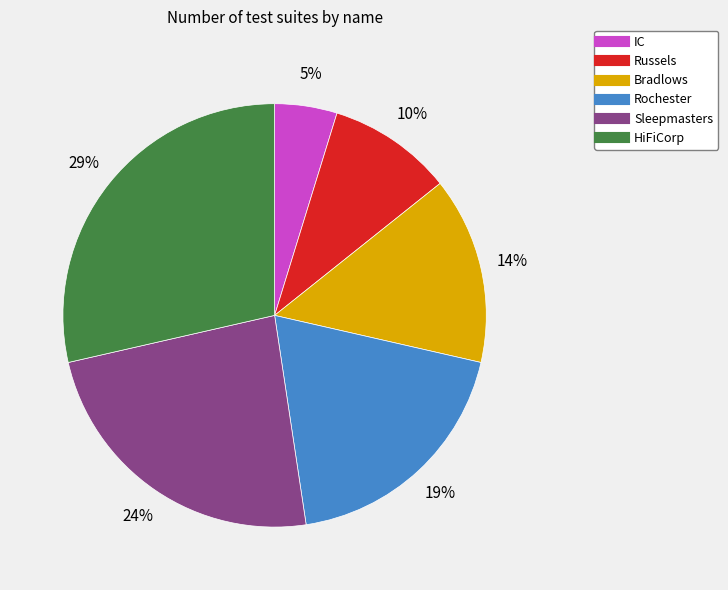

Which category has the smallest portion of the pie?

IC